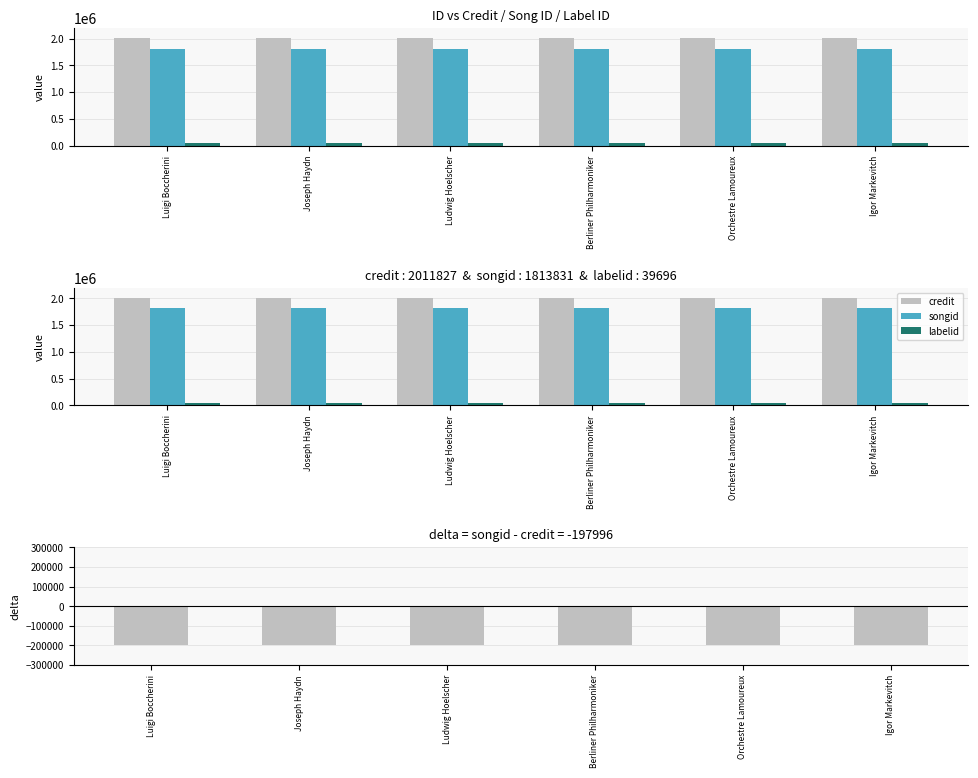

What position from the right is Berliner Philharmoniker?

3